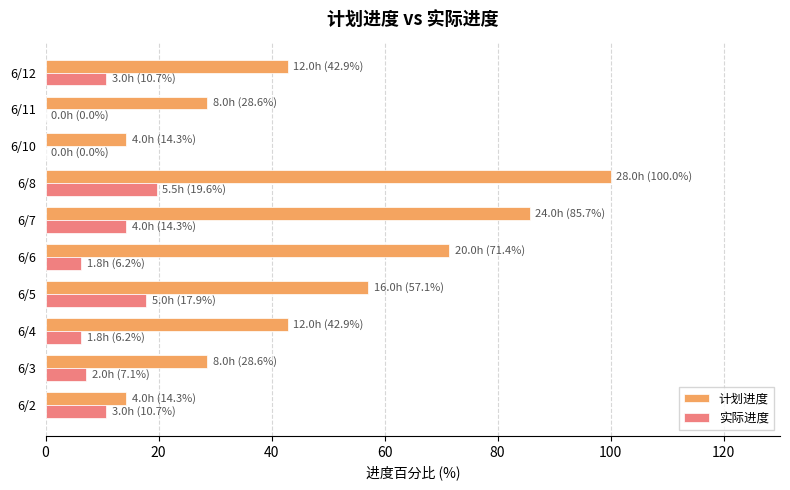

What is the greatest value displayed?

100.0